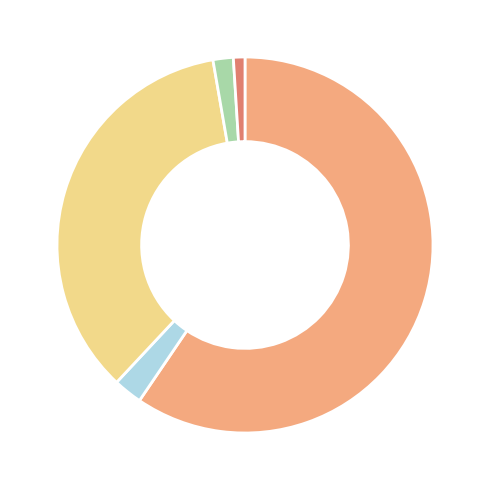

Does any single category account for the majority?

Yes